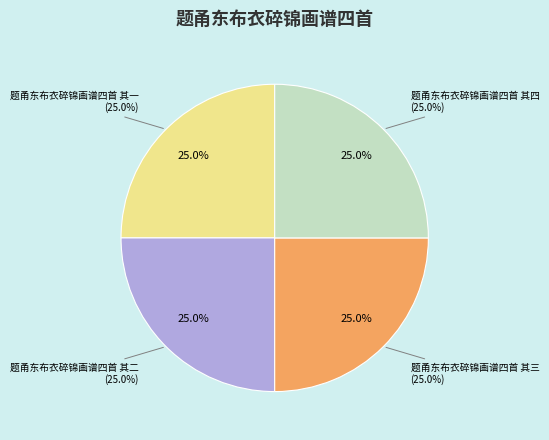

What percentage do 题甬东布衣碎锦画谱四首 其一 and 题甬东布衣碎锦画谱四首 其四 together represent?

50.0%